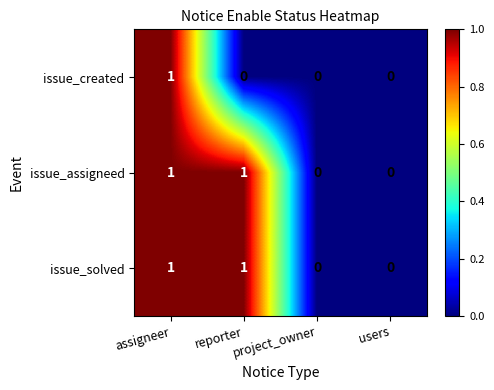

Is it true that issue_created equals -1 at project_owner?

False